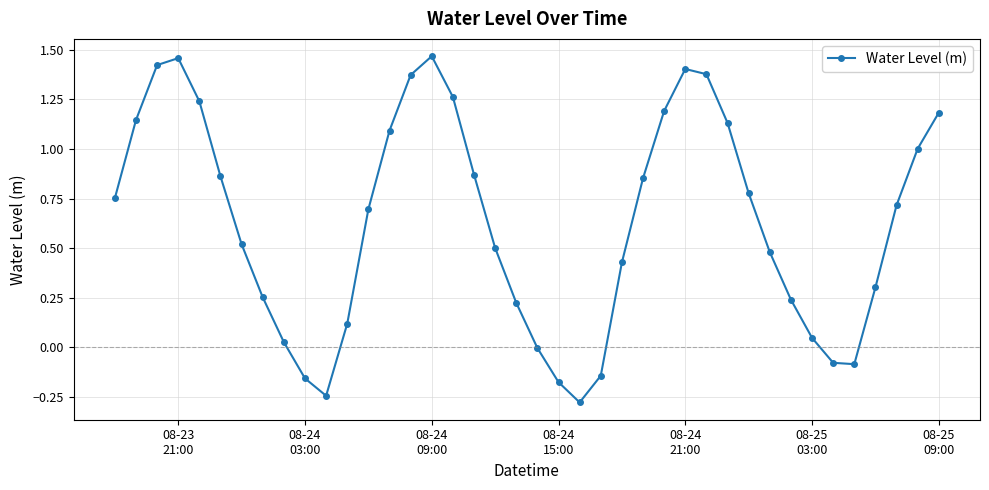

What is the difference between the maximum and minimum values?

1.7